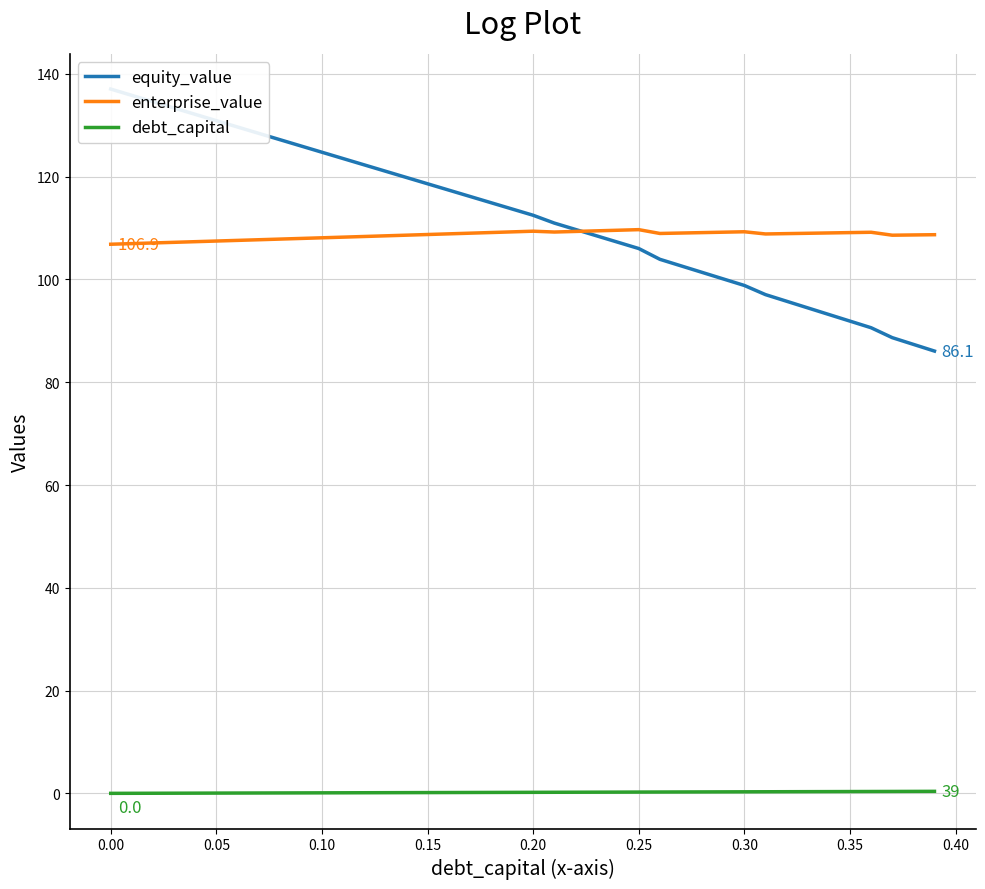

Which series has the largest range (max minus min)?

equity_value